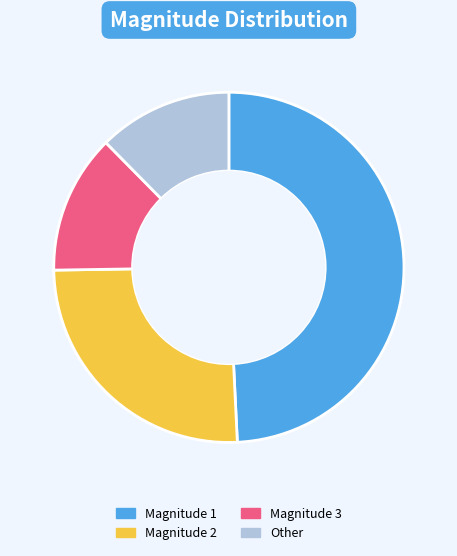

Is there a majority slice in this chart?

No